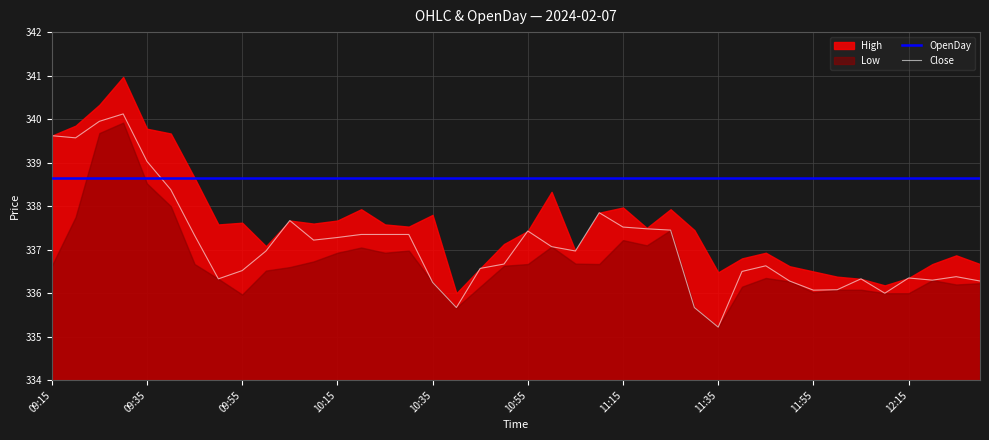

At which label does Close reach its minimum?

11:35